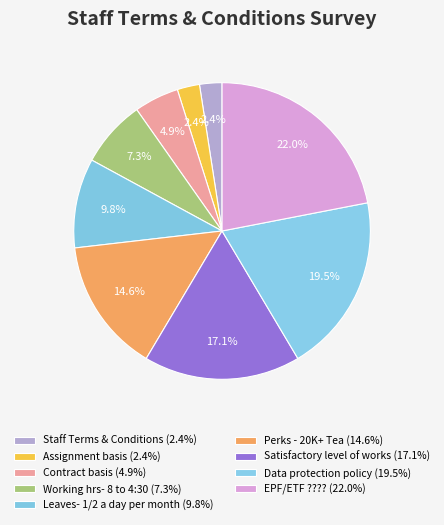

Count the number of slices in the pie.

9